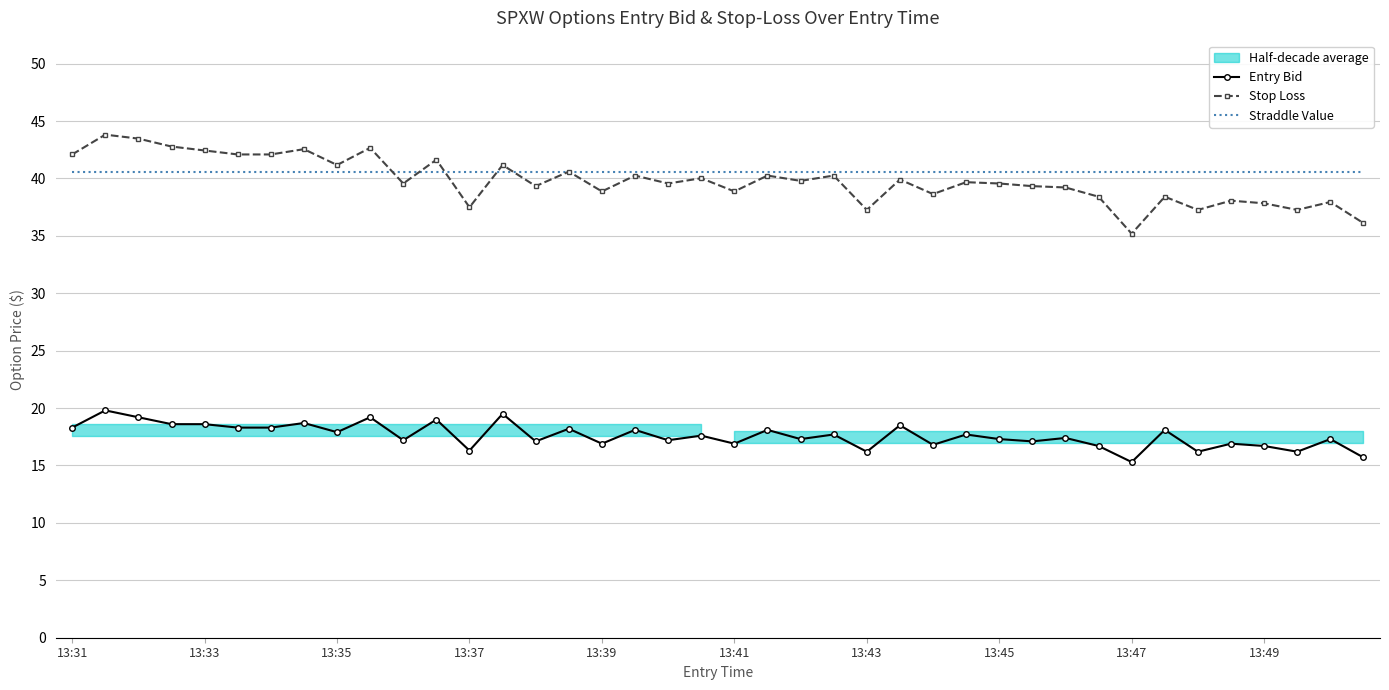

Is it true that Straddle Value equals 67.5 at 37?

False